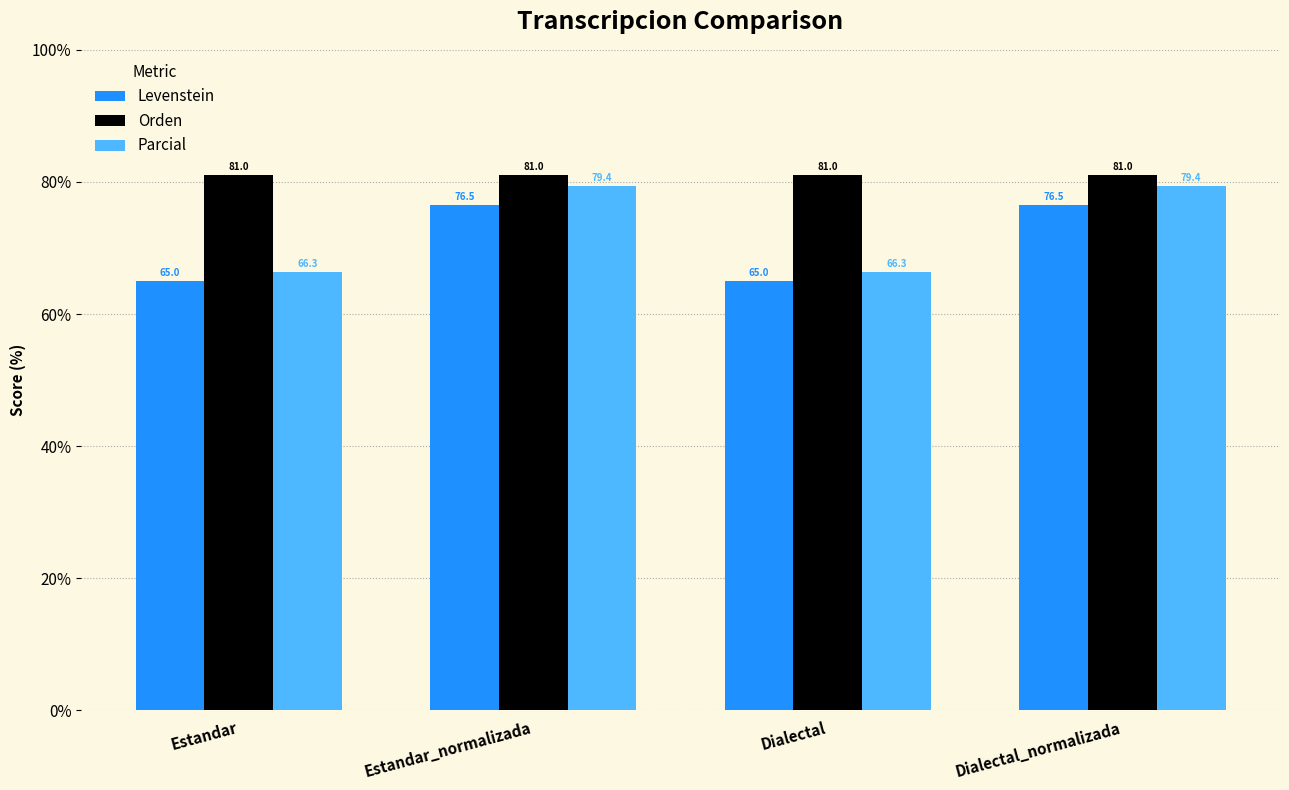

The value of Levenstein at Estandar is 90.8. True or false?

False